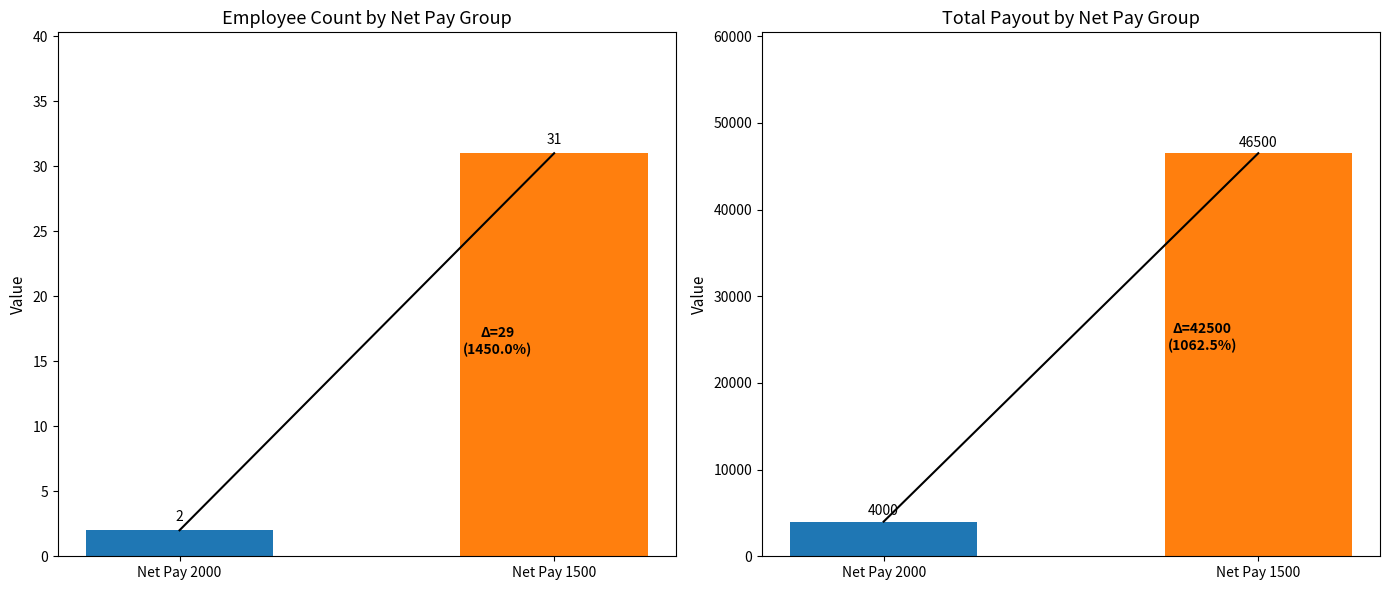

Are the bars grouped side by side (vs. stacked)?

Yes